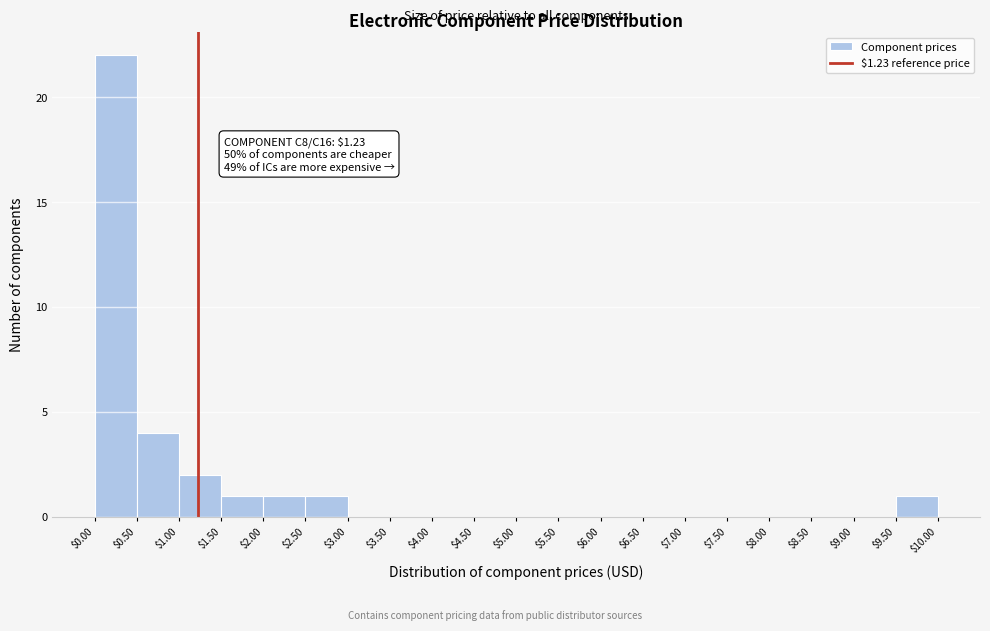

Over which range of the x-axis is the bar tallest?

$0.00 to $0.50